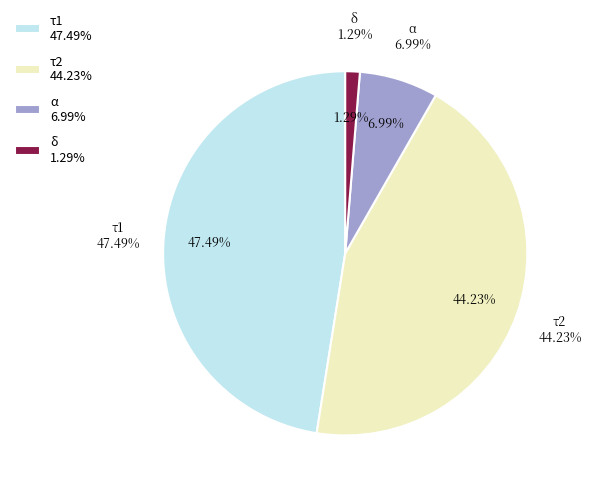

Which slice is the largest?

τ1